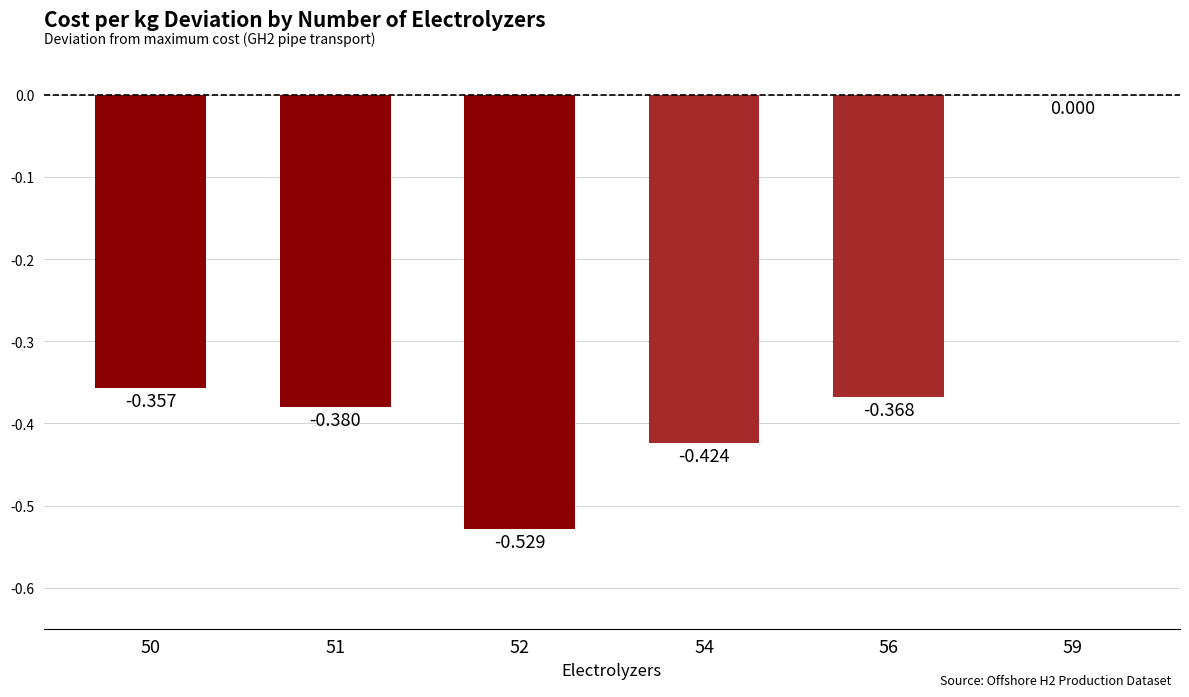

Does the chart contain stacked bars?

No